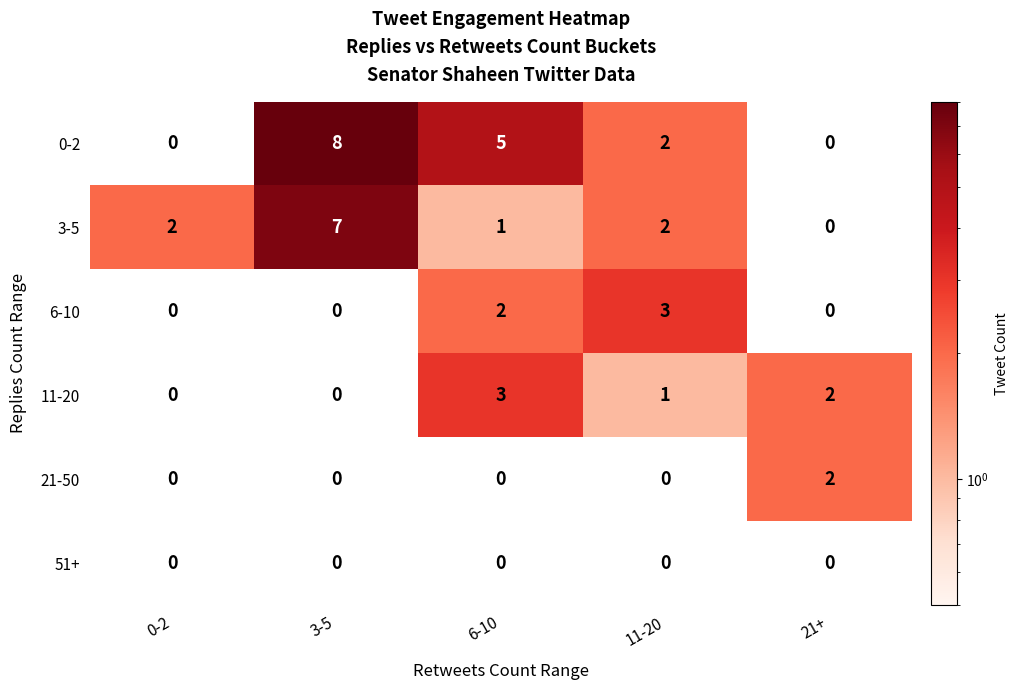

How many positive values does the 11-20 series have?

3